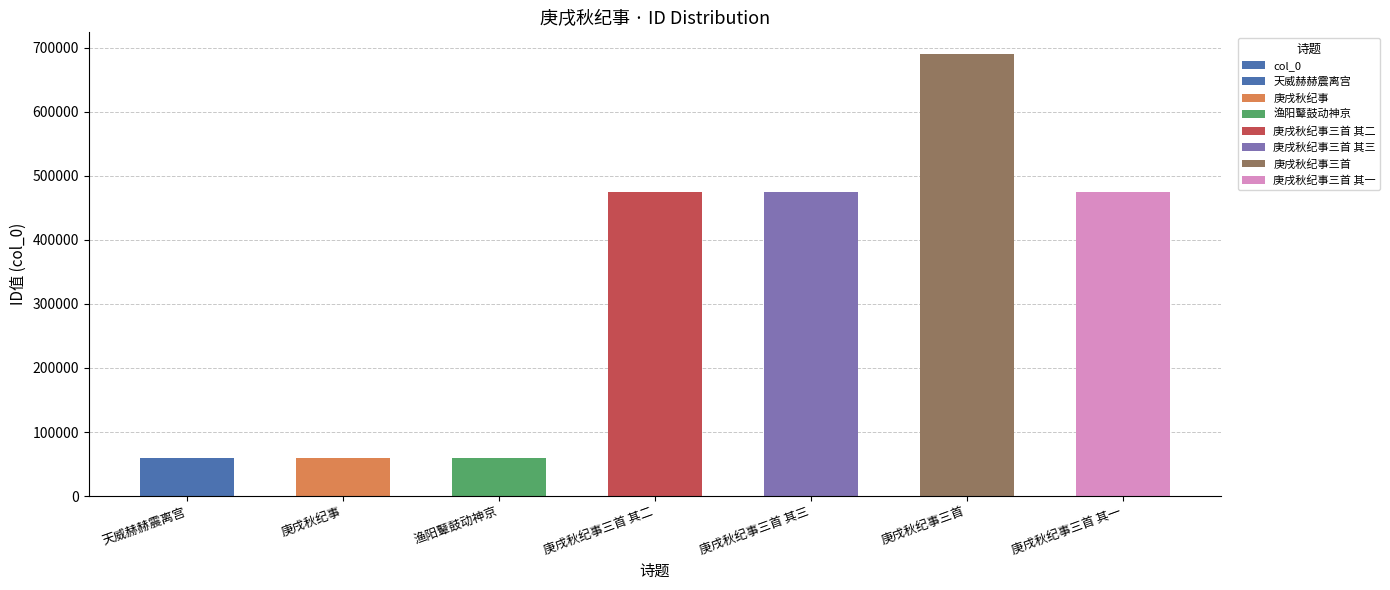

What is the sum of the values at 庚戌秋纪事三首 and 庚戌秋纪事三首 其一?

1164317